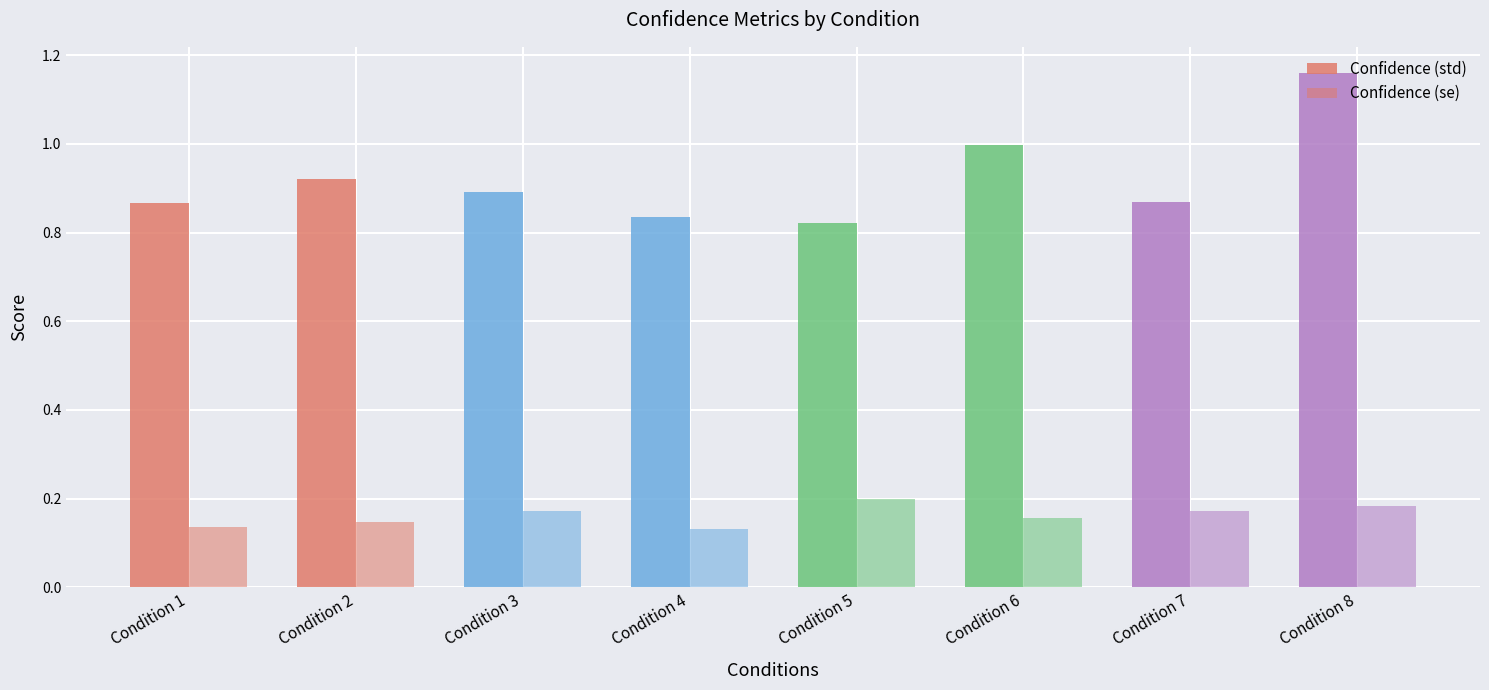

List the series in order of their peak value, highest first.

Confidence (std), Confidence (se)